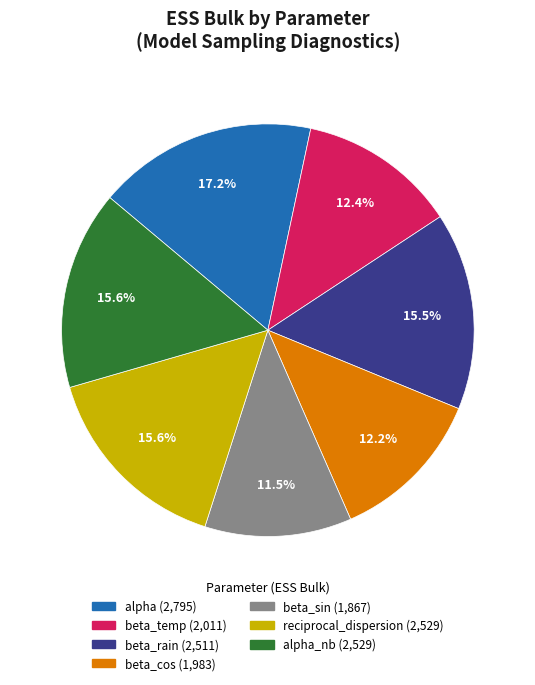

Is there any slice that represents more than half of the pie?

No